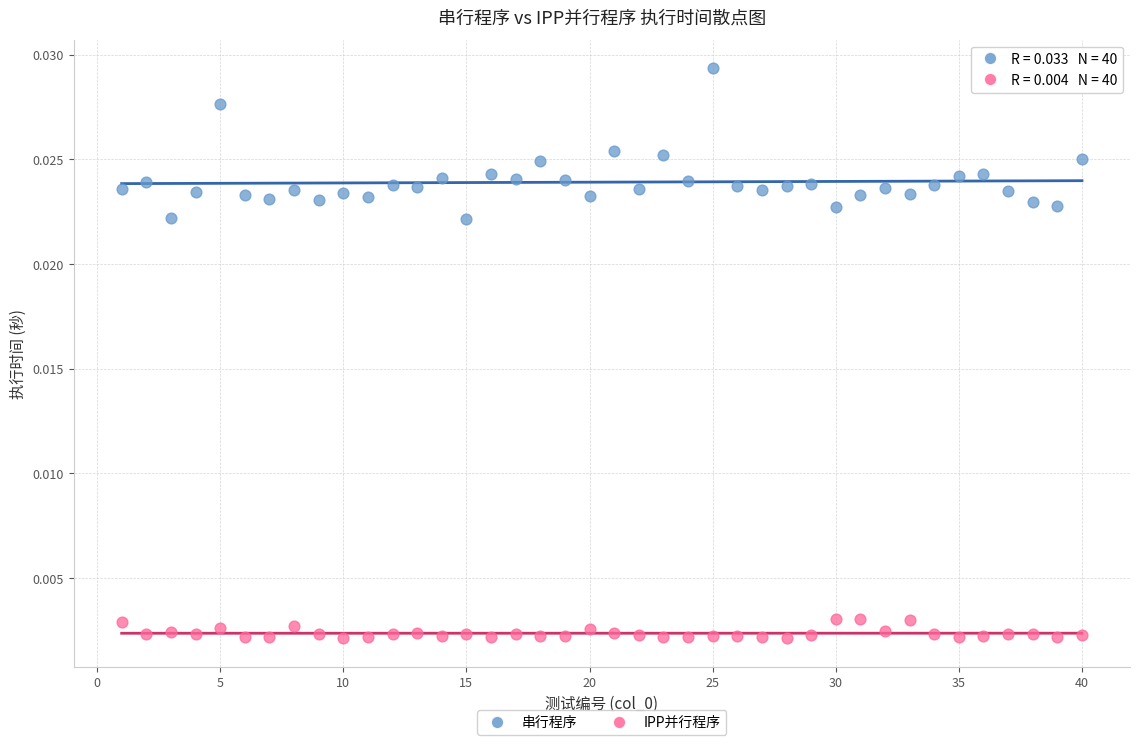

Which series has the widest spread of Y values?

串行程序